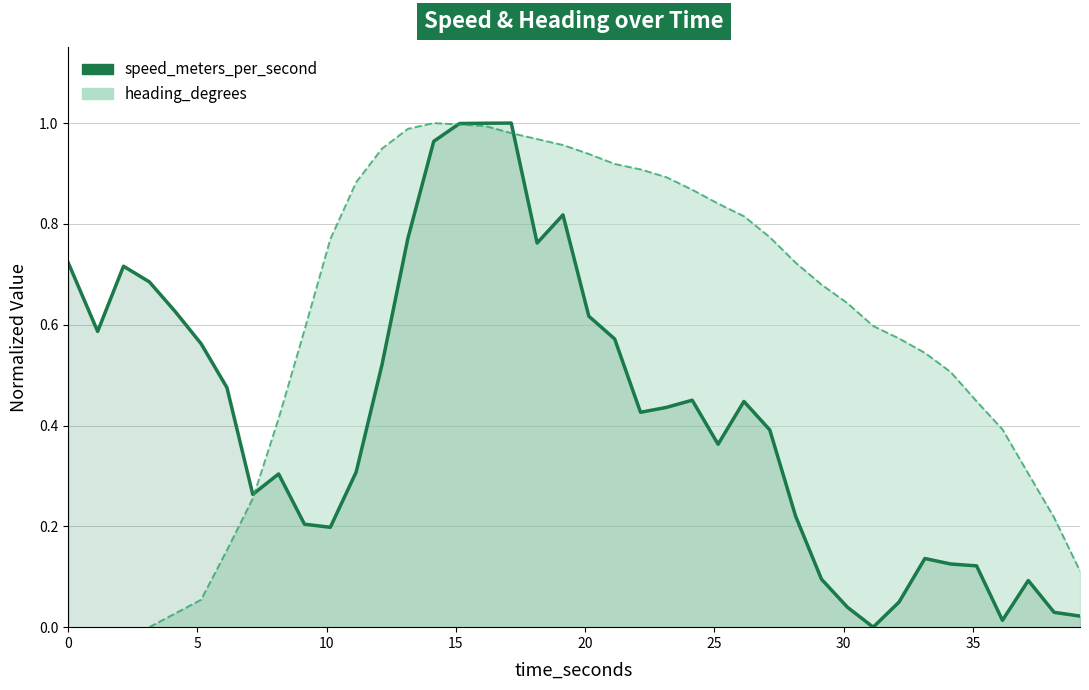

The value at 10 is 0.2. True or false?

True